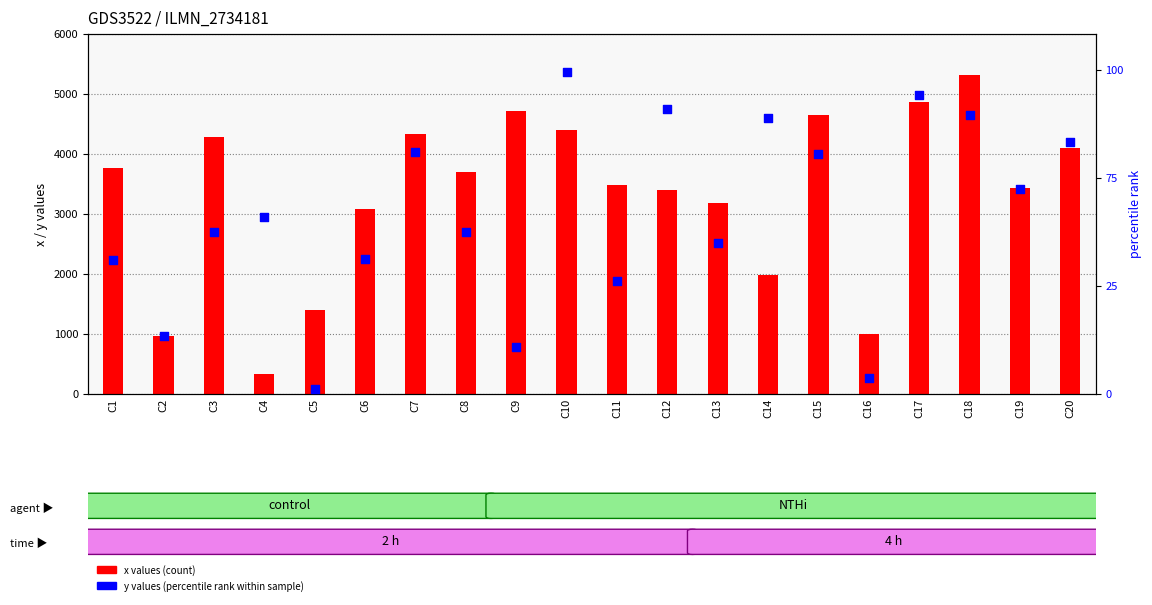

Which series reaches the minimum Y coordinate?

y values